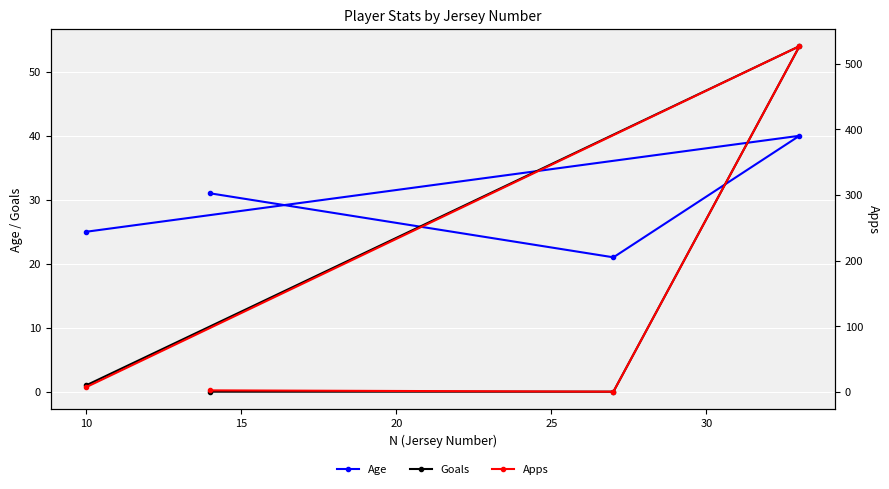

What is the value of the Goals point at the 4th from the left?

54